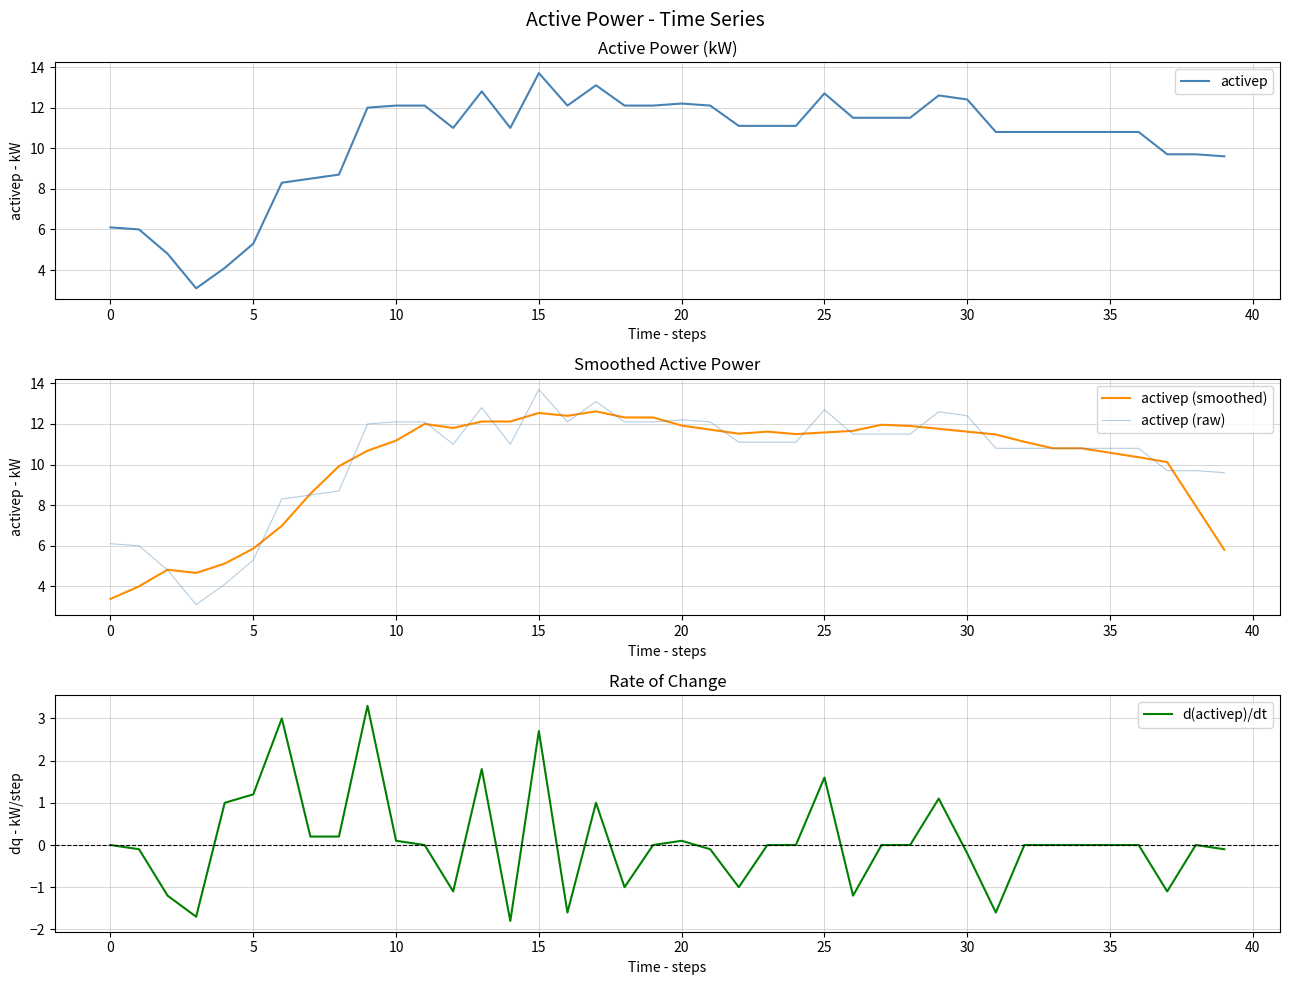

What is the total value across all series at 22?

32.7